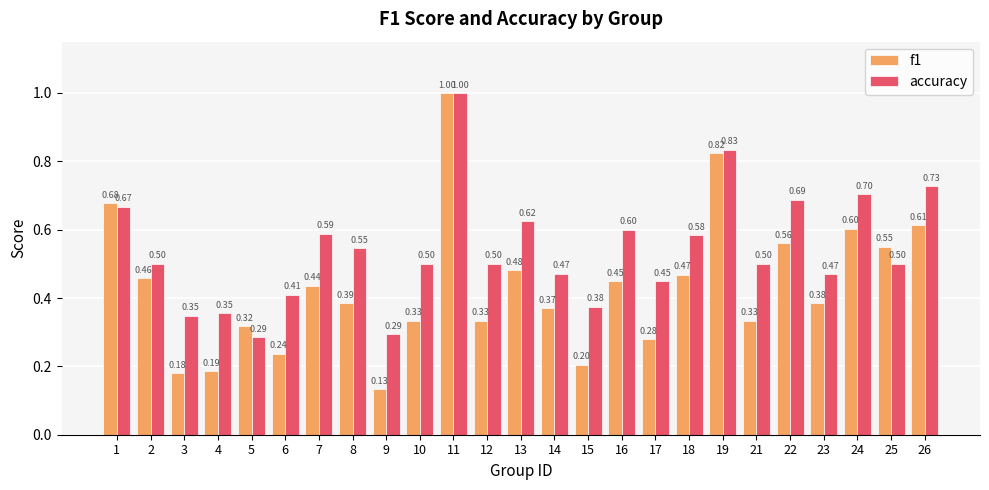

What is the spread (max minus min) of values at 10?

0.2